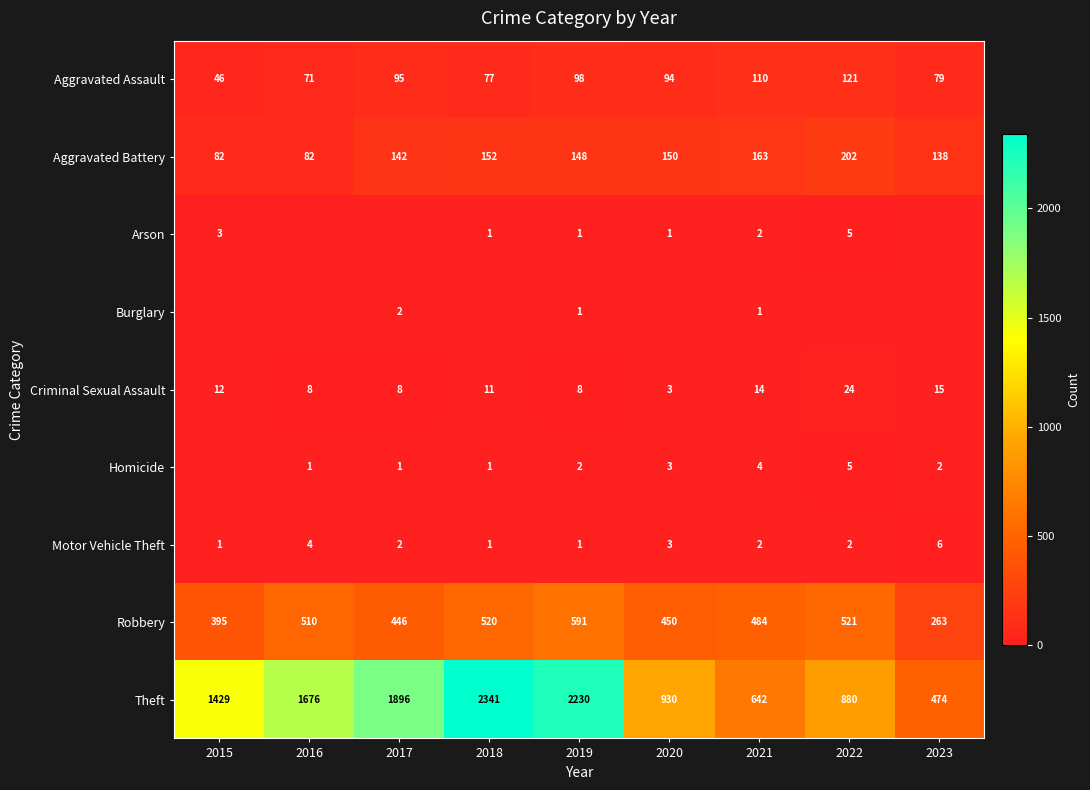

What is the sum of all Motor Vehicle Theft values?

22